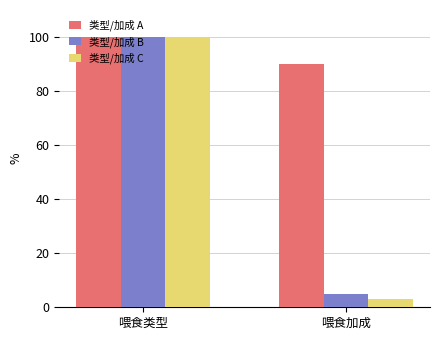

Is the value of 类型/加成 A at 喂食加成 greater than the value of 类型/加成 C at 喂食加成?

Yes